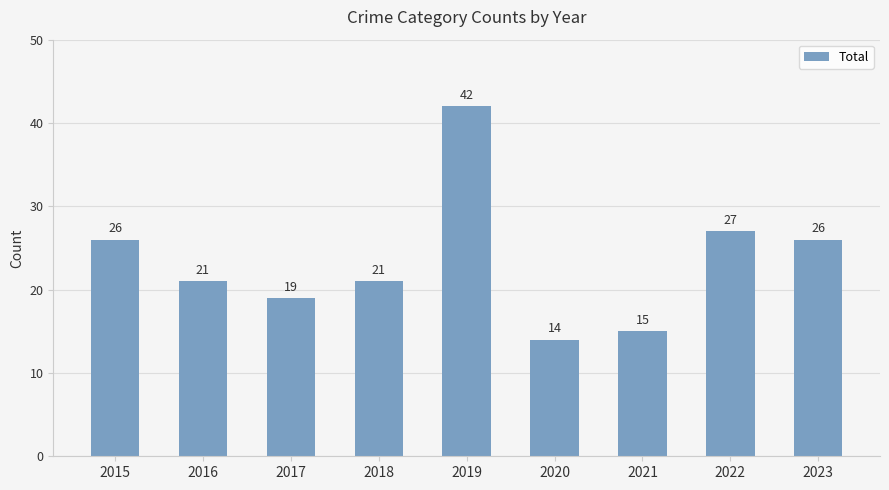

Between 2021 and 2018, which is larger?

2018